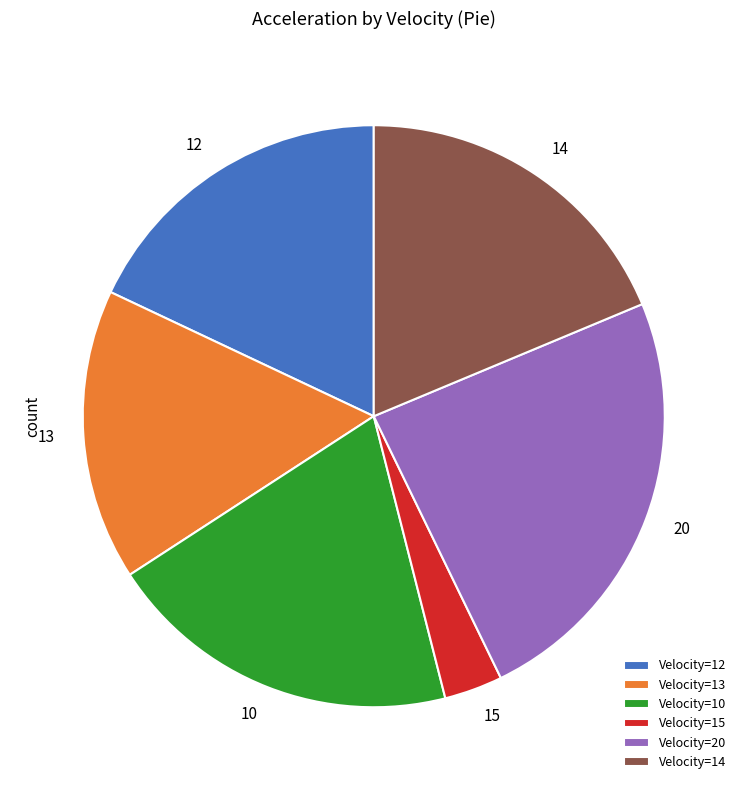

Which slice is the smallest?

Velocity=15